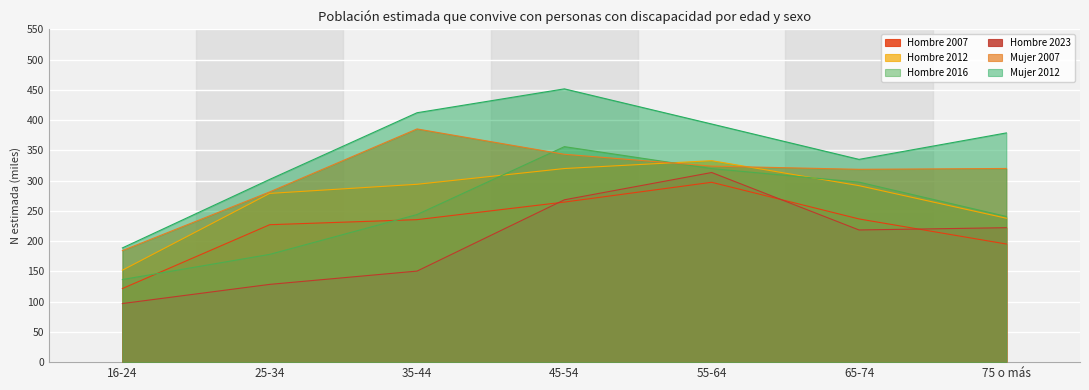

At which category does Hombre 2023 reach its first local peak?

55-64